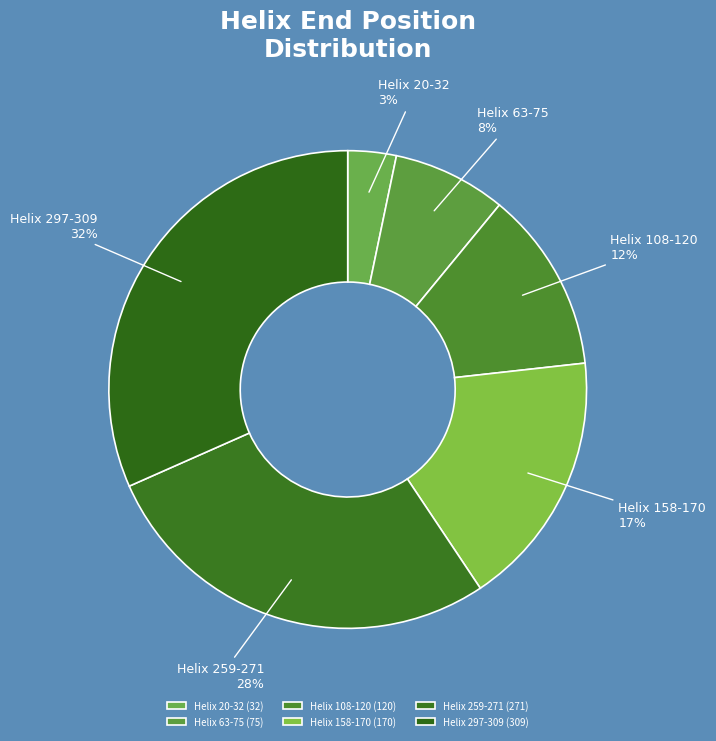

To the nearest percent, what is the combined percentage of Helix 297-309 and Helix 20-32?

35%